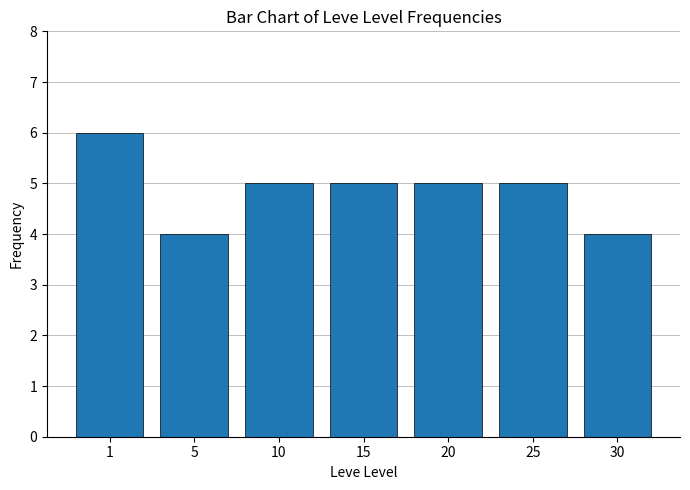

What is the change in value from 5 to 15?

+1